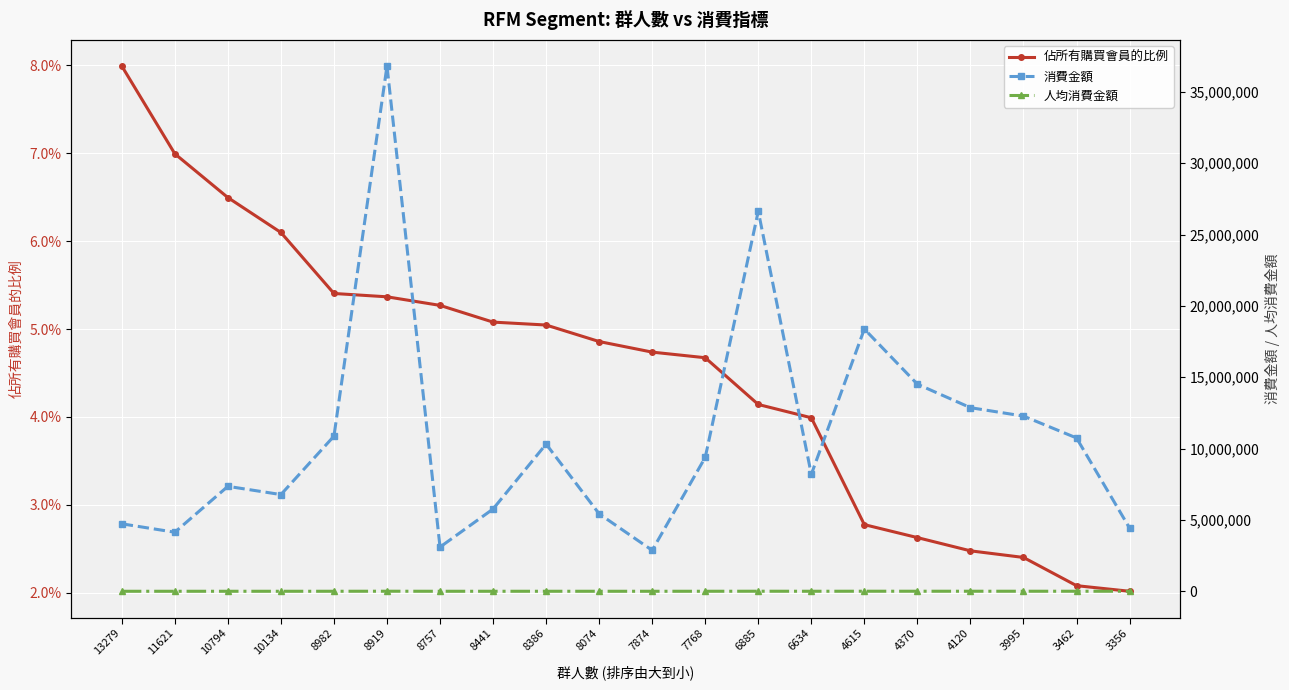

Is it true that 消費金額 equals 8197444.0 at 6634?

True